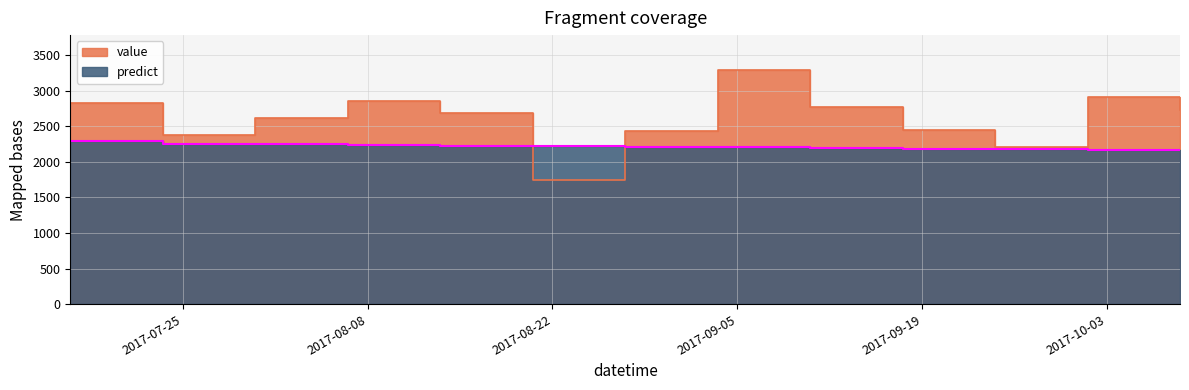

What is the maximum value shown in the chart?

3290.0